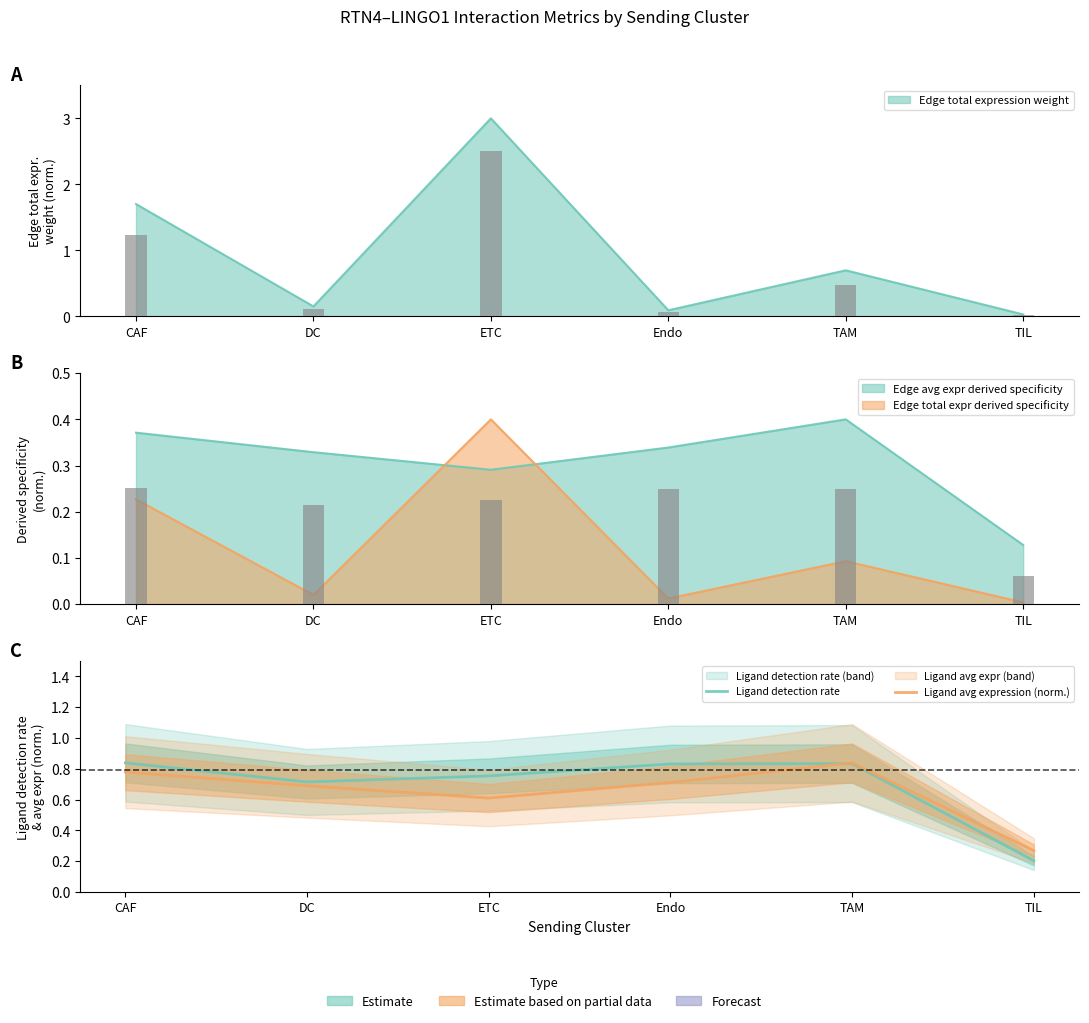

How many groups of bars are there?

6